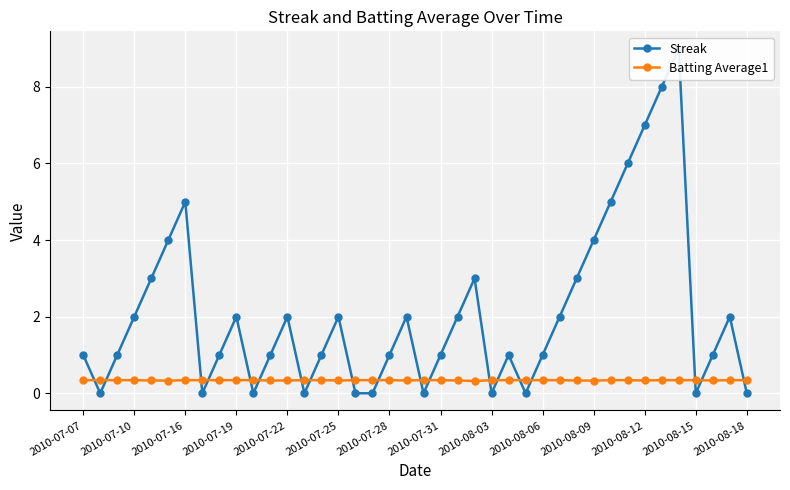

What is the highest value of the Batting Average1 series?

0.3